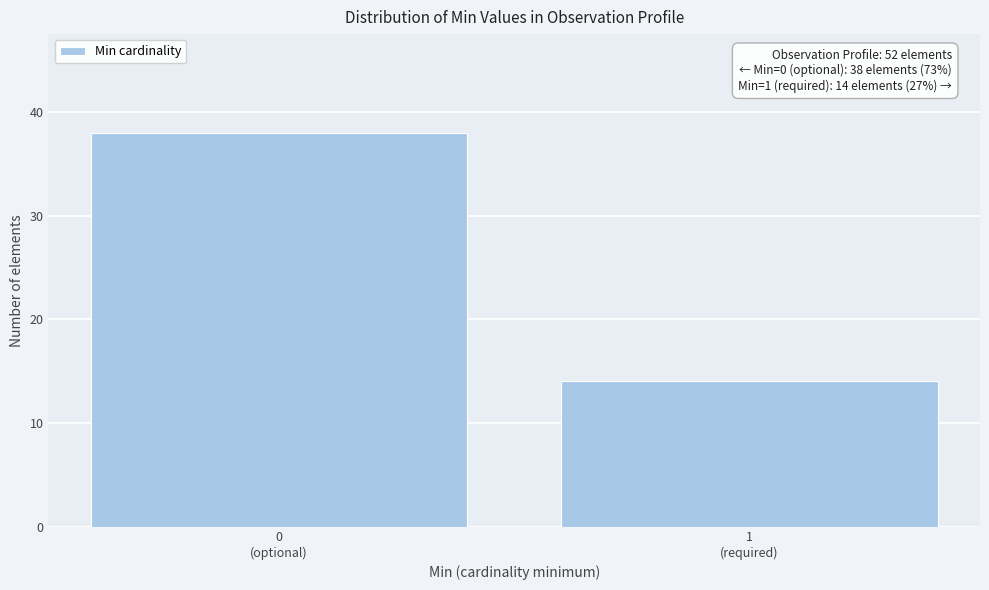

Reading left to right, extract all data points from this chart.

38	14